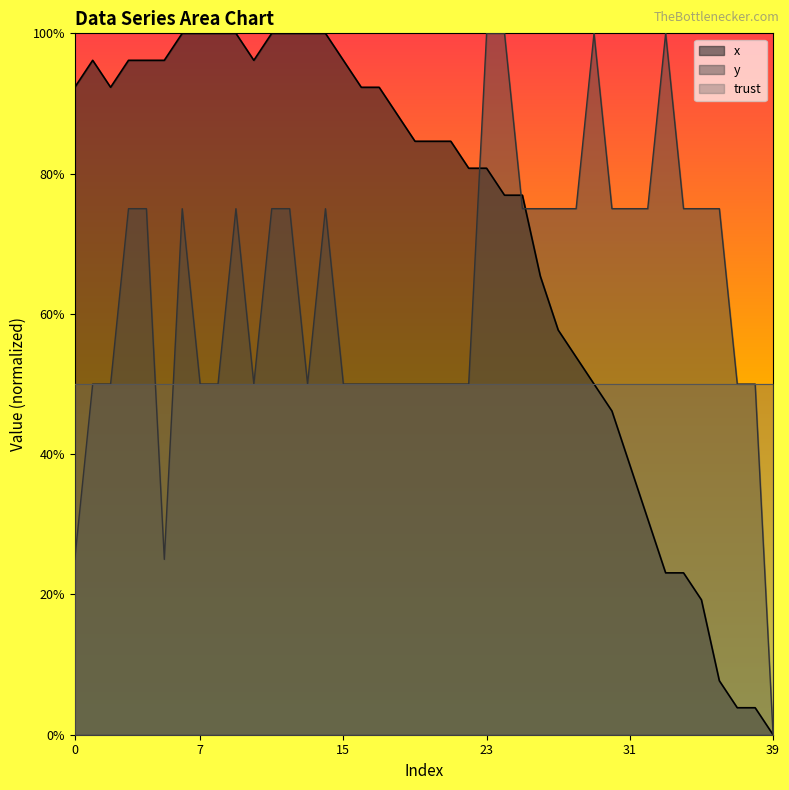

What is the difference between the highest and lowest values at 15?

46.2